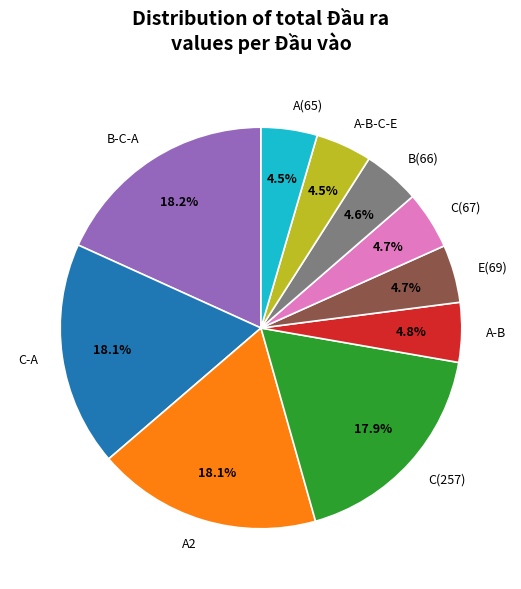

What percentage is NOT represented by B(66)?

95.4%